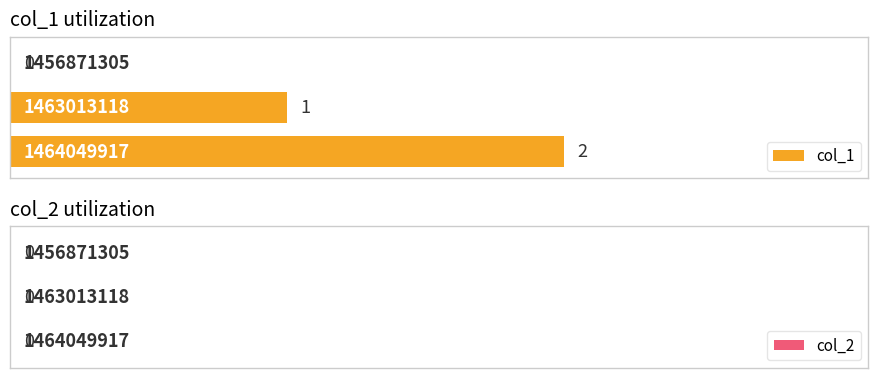

What are all the series names shown in the legend?

col_1, col_2